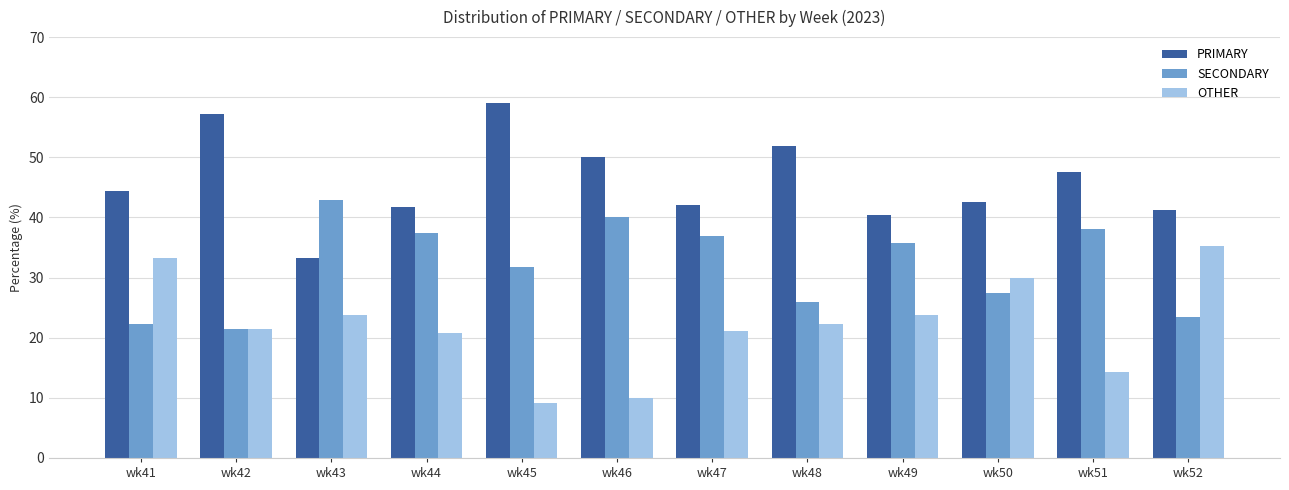

The PRIMARY series shows 67.4 at wk44. True or false?

False